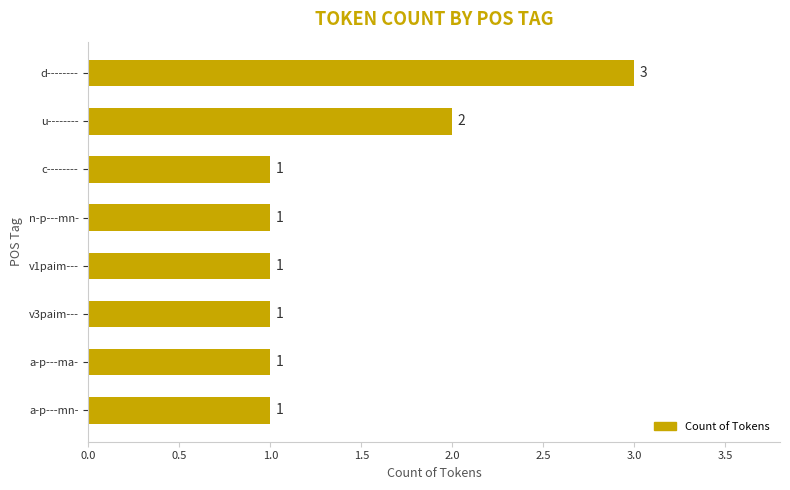

At which label is the value closest to 2?

u--------